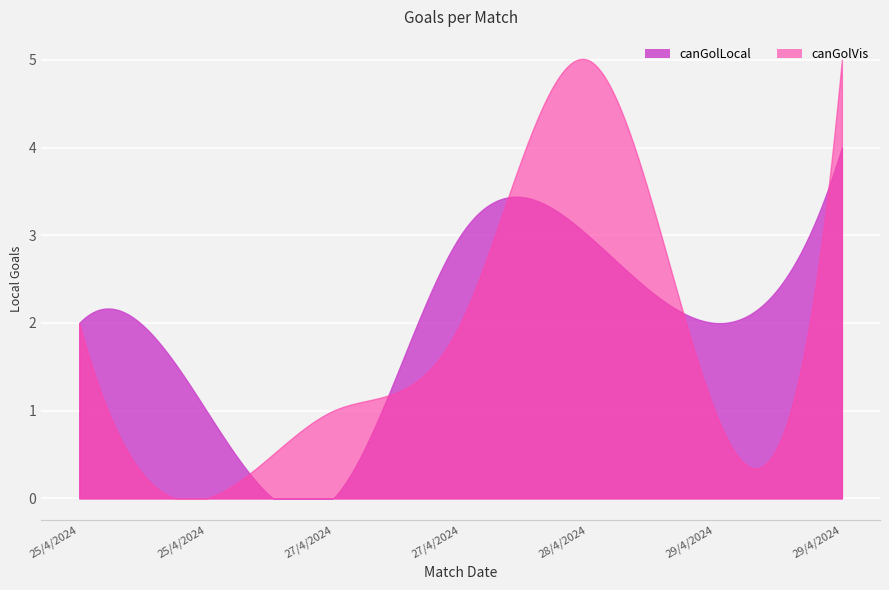

Is the value of canGolLocal at 25/4/2024 greater than the value of canGolVis at 28/4/2024?

No